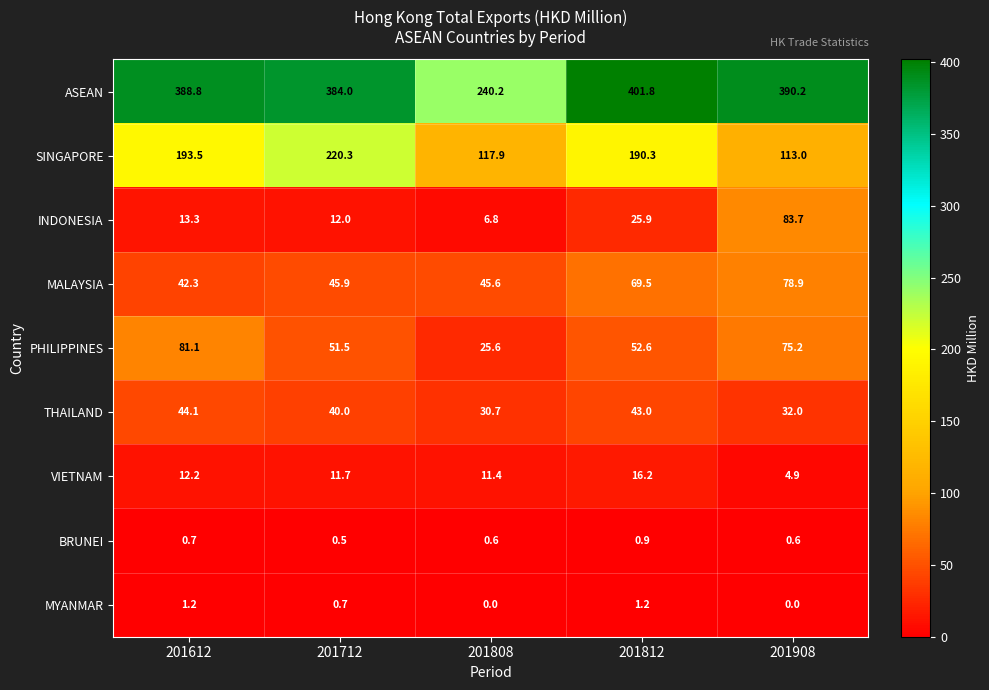

What is the average value of the MALAYSIA series?

56.4